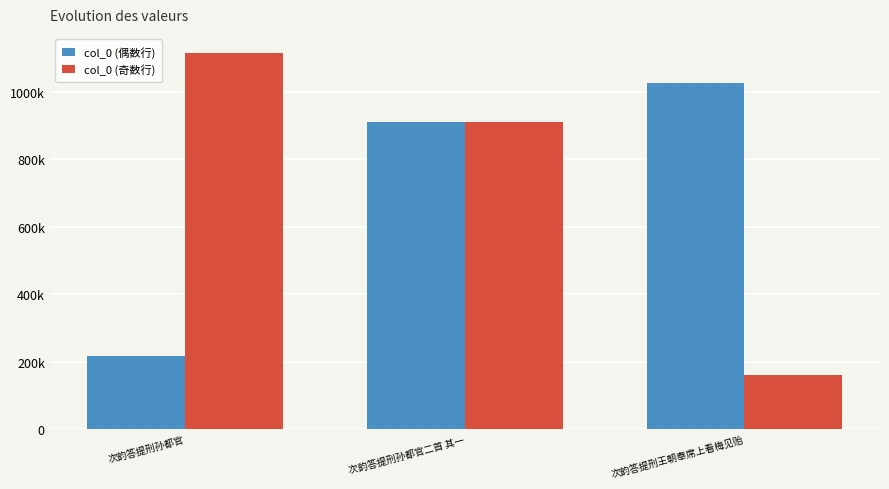

Which series has the largest range (max minus min)?

col_0 (奇数行)